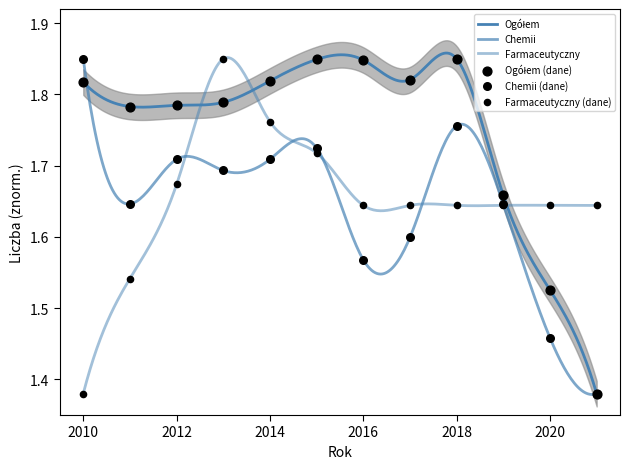

Which series contains the highest Y value?

Ogółem